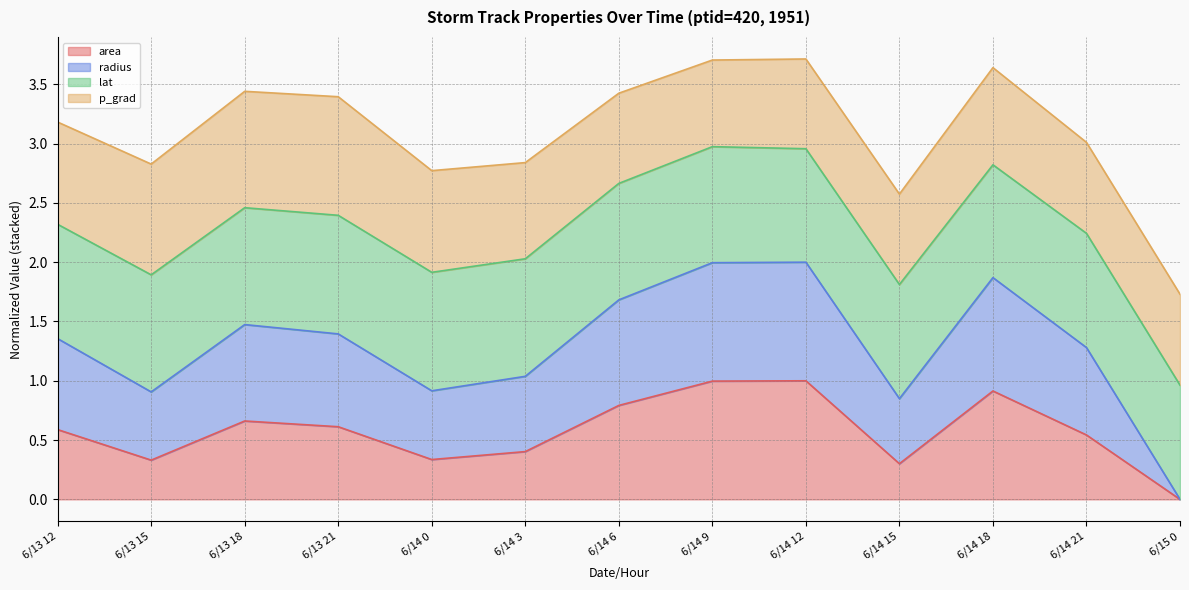

The area series shows 0.3 at 6/13 18. True or false?

False